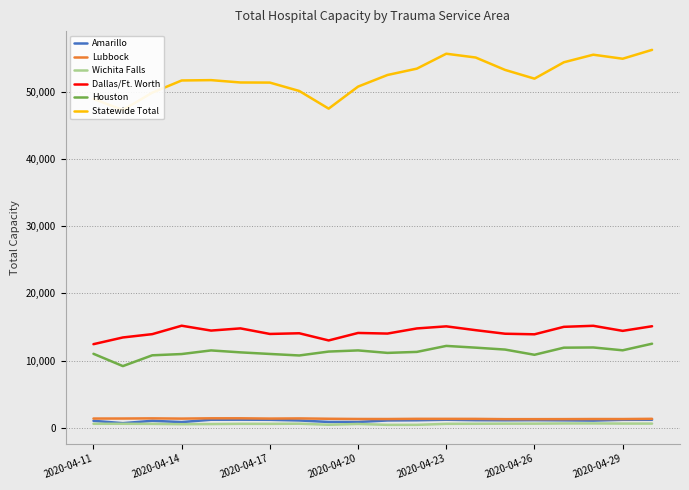

Reading left to right, transcribe all the data shown in this chart.

Amarillo: 1030	678	1032	841	1190	1198	1183	1083	858	858	1084	1111	1192	1126	1110	1128	1101	1064	1180	1187
Lubbock: 1368	1372	1394	1360	1403	1404	1362	1386	1336	1303	1297	1325	1322	1317	1277	1277	1282	1296	1293	1327
Wichita Falls: 588	589	572	529	546	581	575	599	445	563	428	434	579	587	605	604	635	641	618	614
Dallas/Ft. Worth: 12442	13442	13936	15190	14467	14794	13965	14067	12998	14113	14021	14786	15096	14527	13998	13912	15025	15179	14425	15112
Houston: 11011	9178	10785	10973	11512	11222	10986	10760	11342	11513	11144	11292	12184	11924	11640	10862	11921	11953	11529	12511
Statewide Total: 48970	47309	49893	51708	51760	51409	51393	50146	47516	50796	52523	53470	55691	55128	53281	51979	54419	55546	54946	56267